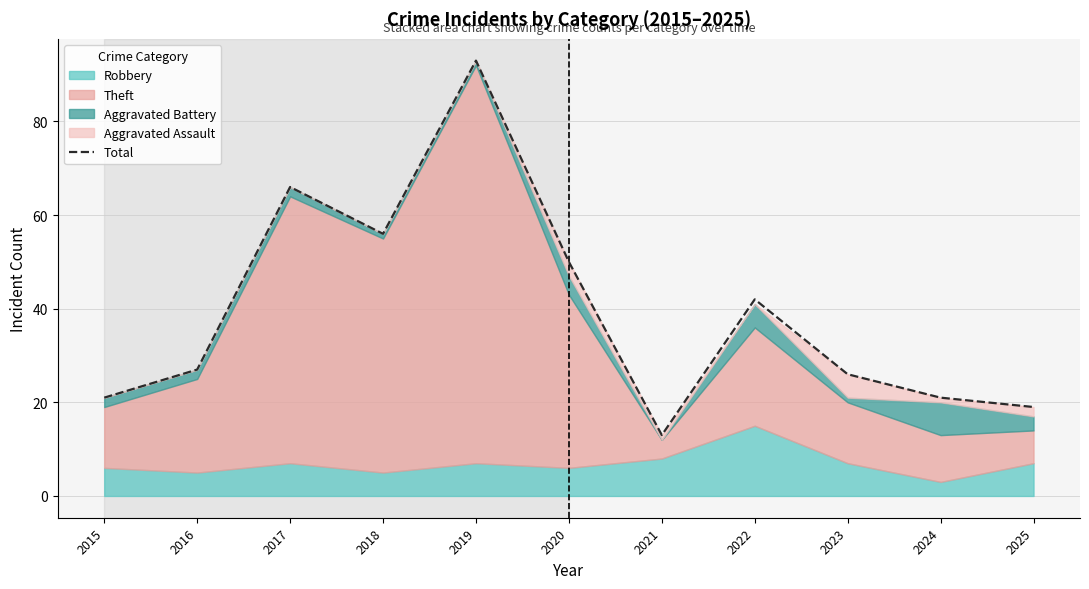

At which label is the value closest to 53?

2018